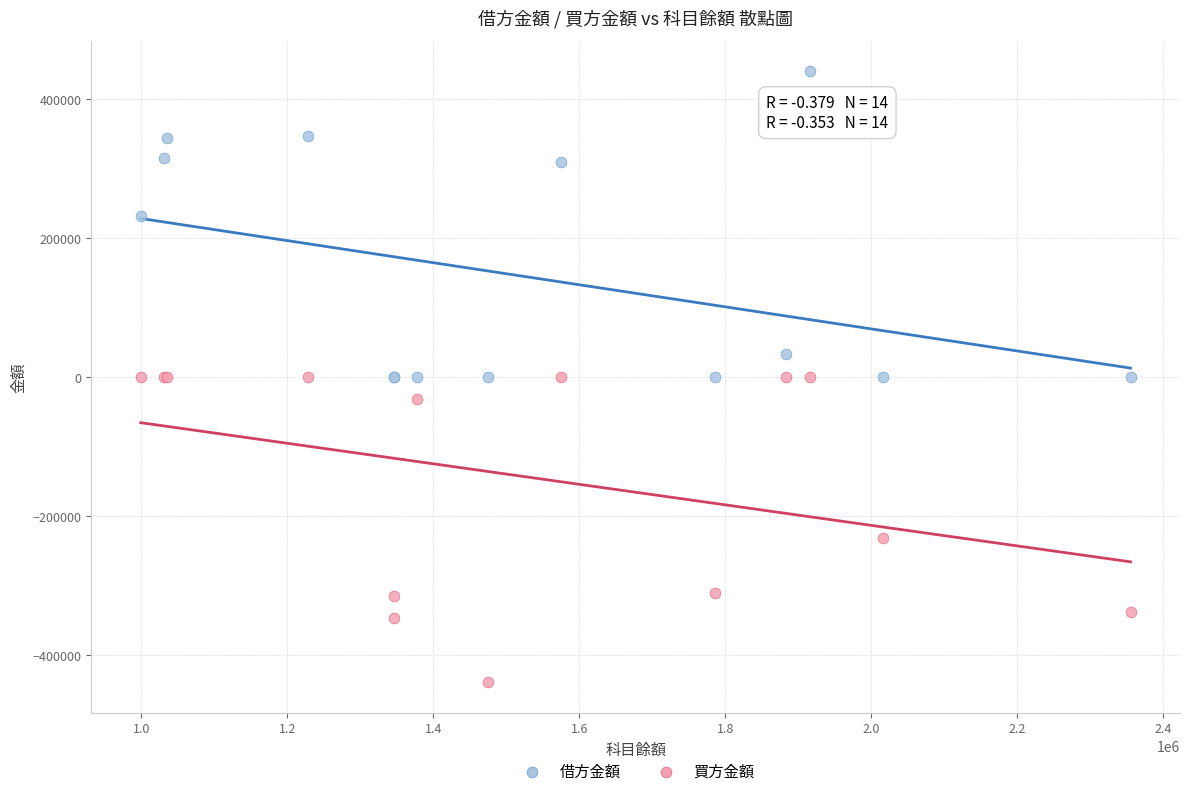

Which series reaches the maximum Y coordinate?

借方金額